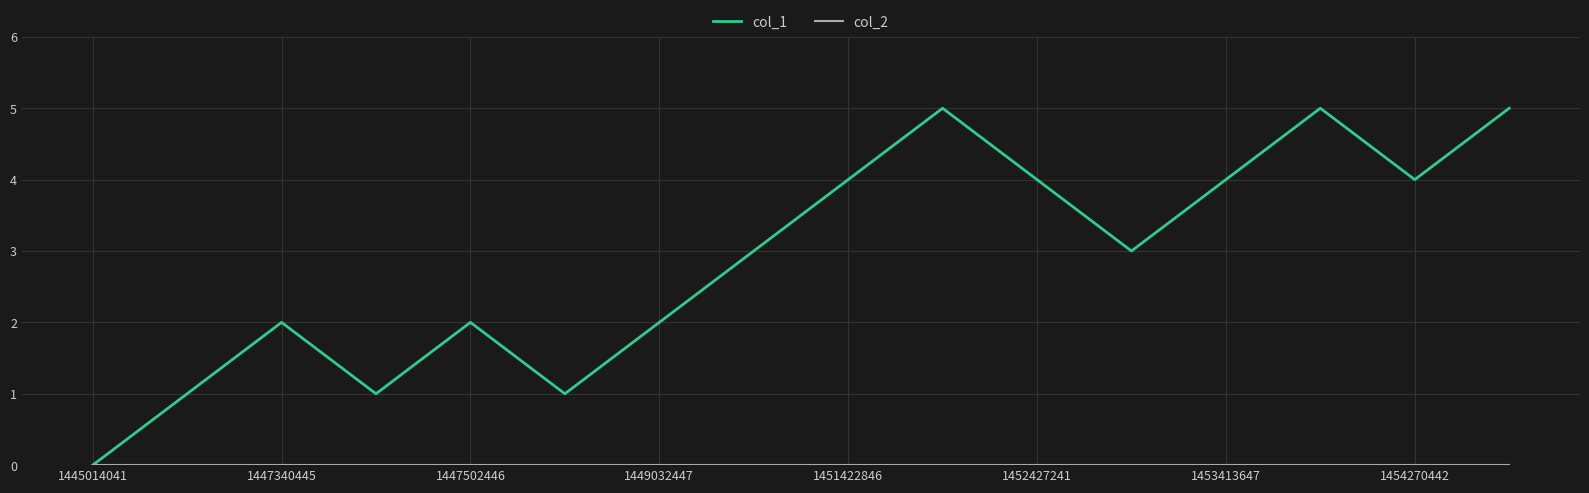

Which series has the largest total across all categories?

col_1